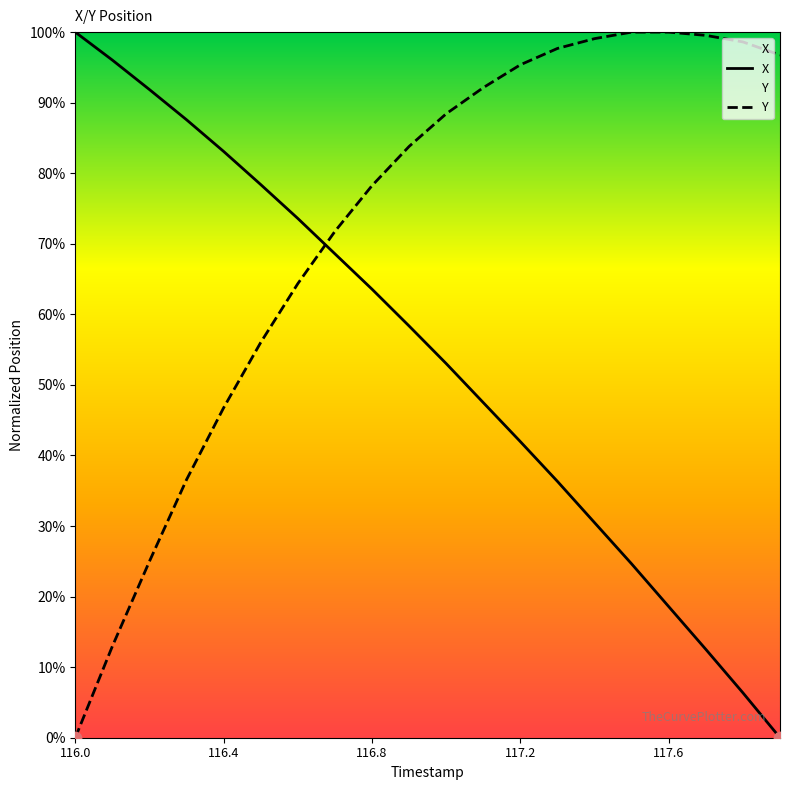

At how many categories does at least one series exceed 19?

20